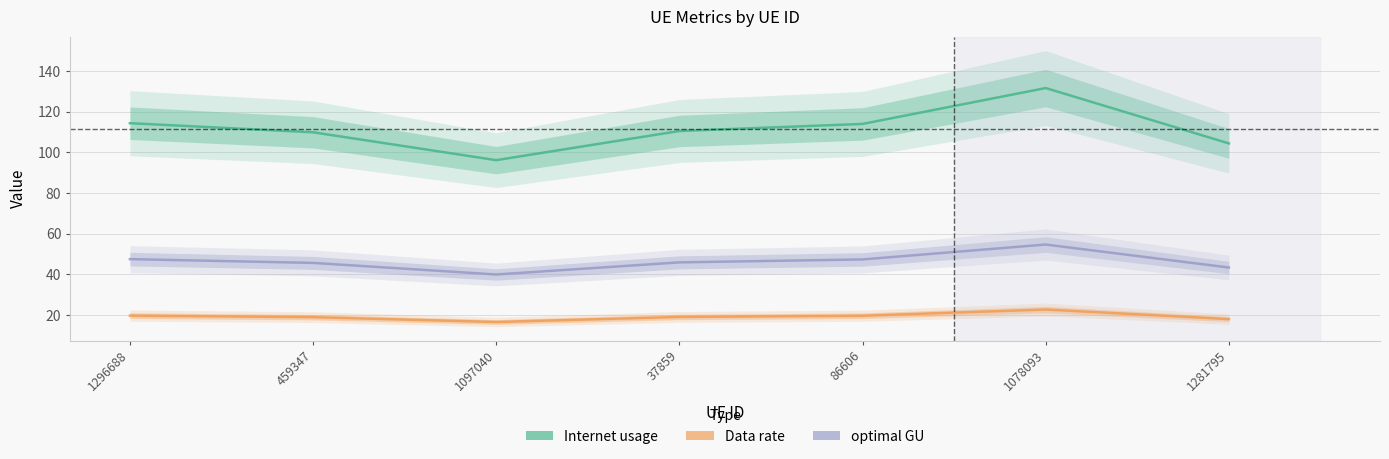

What is the difference between the highest and lowest values at 1281795?

86.3